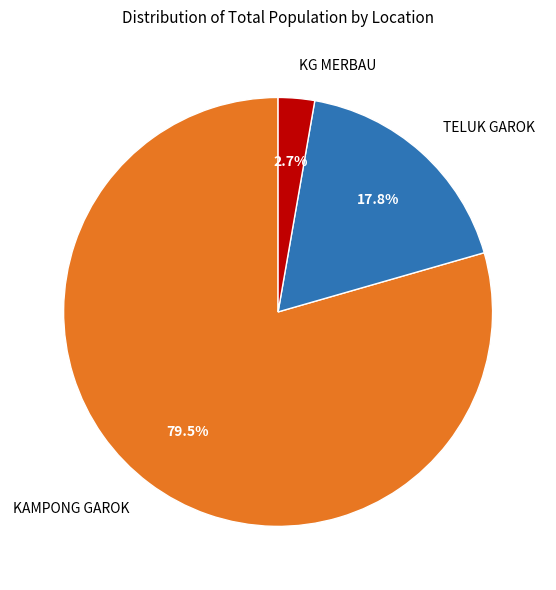

Rank the categories by value from highest to lowest.

KAMPONG GAROK, TELUK GAROK, KG MERBAU